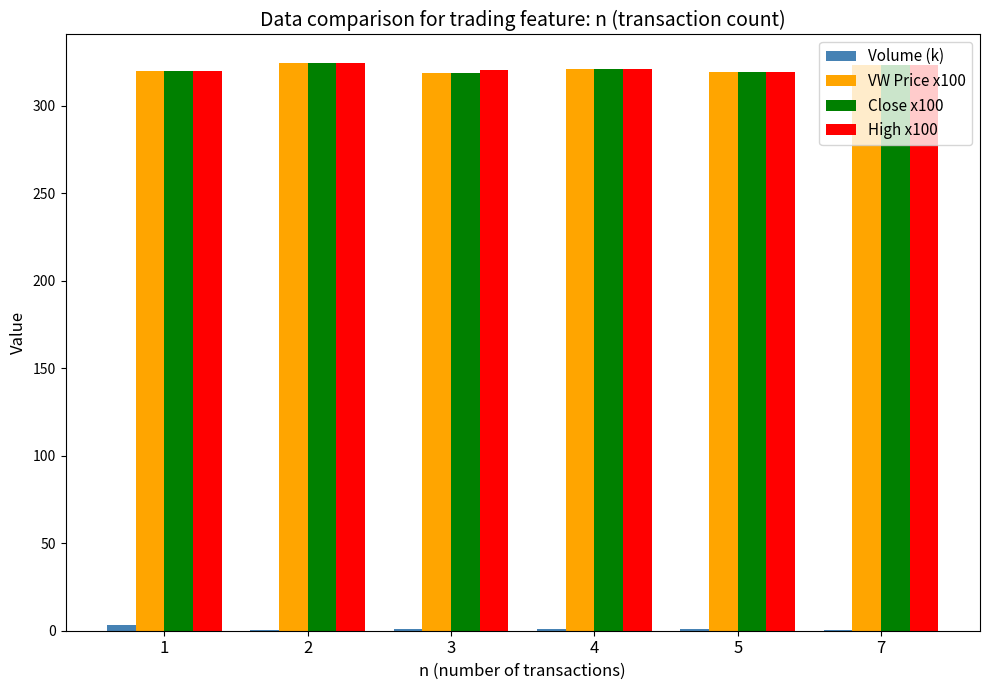

The value of Close x100 at 2 is 324.5. True or false?

True